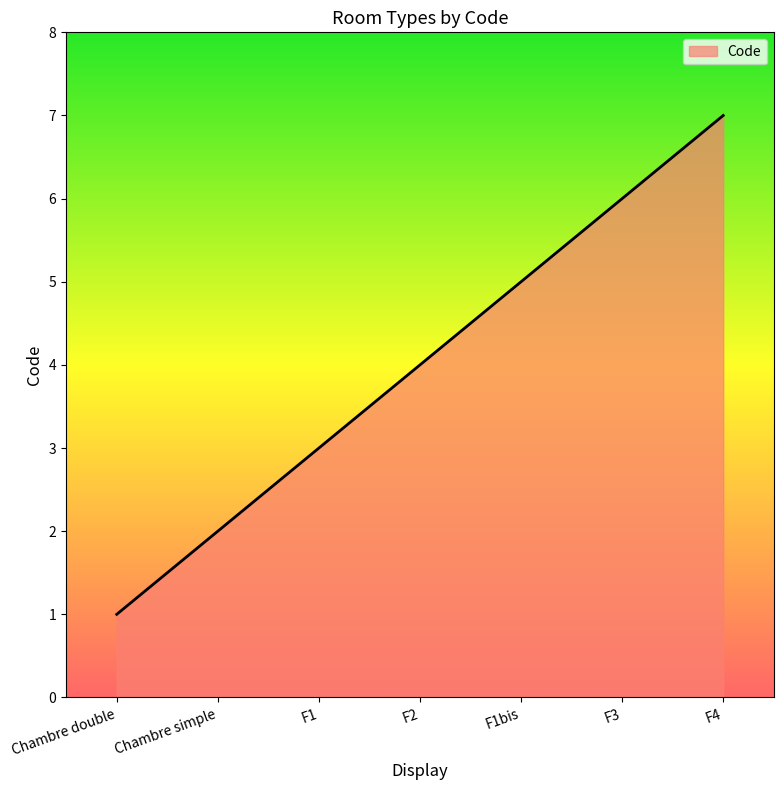

What is the change in value from F1bis to F4?

+2